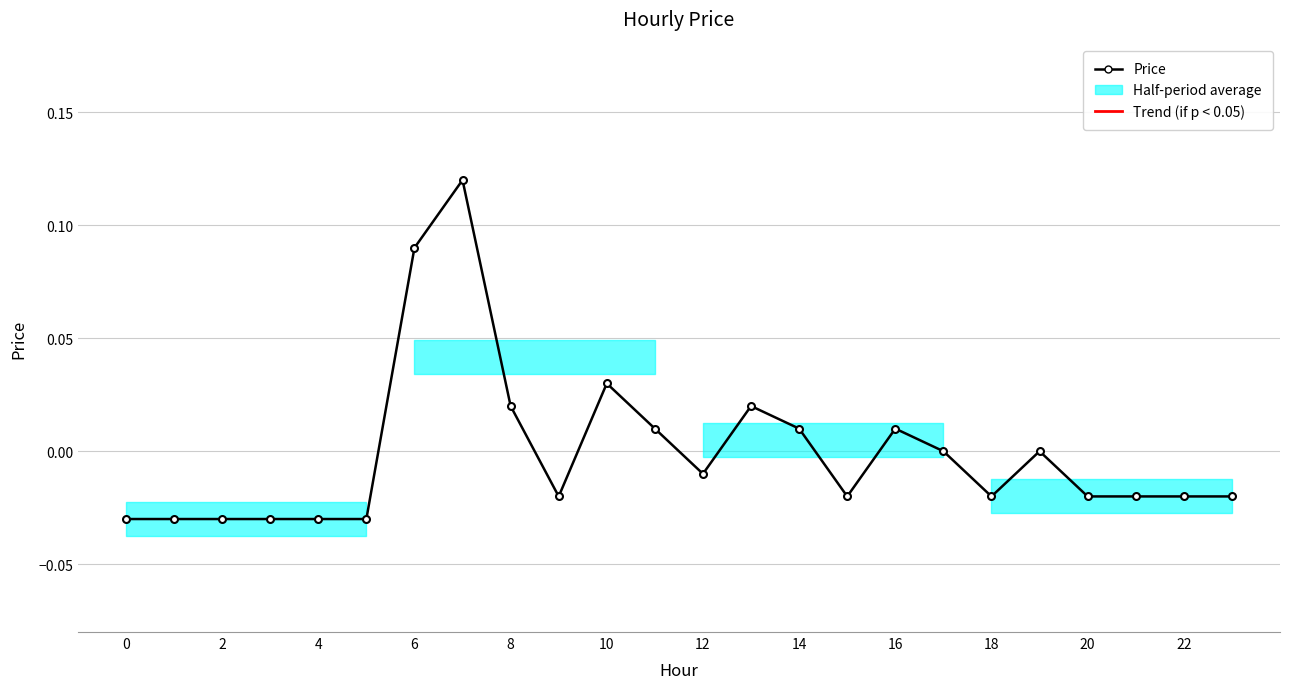

Is it true that the value at 16 is 0.0?

True